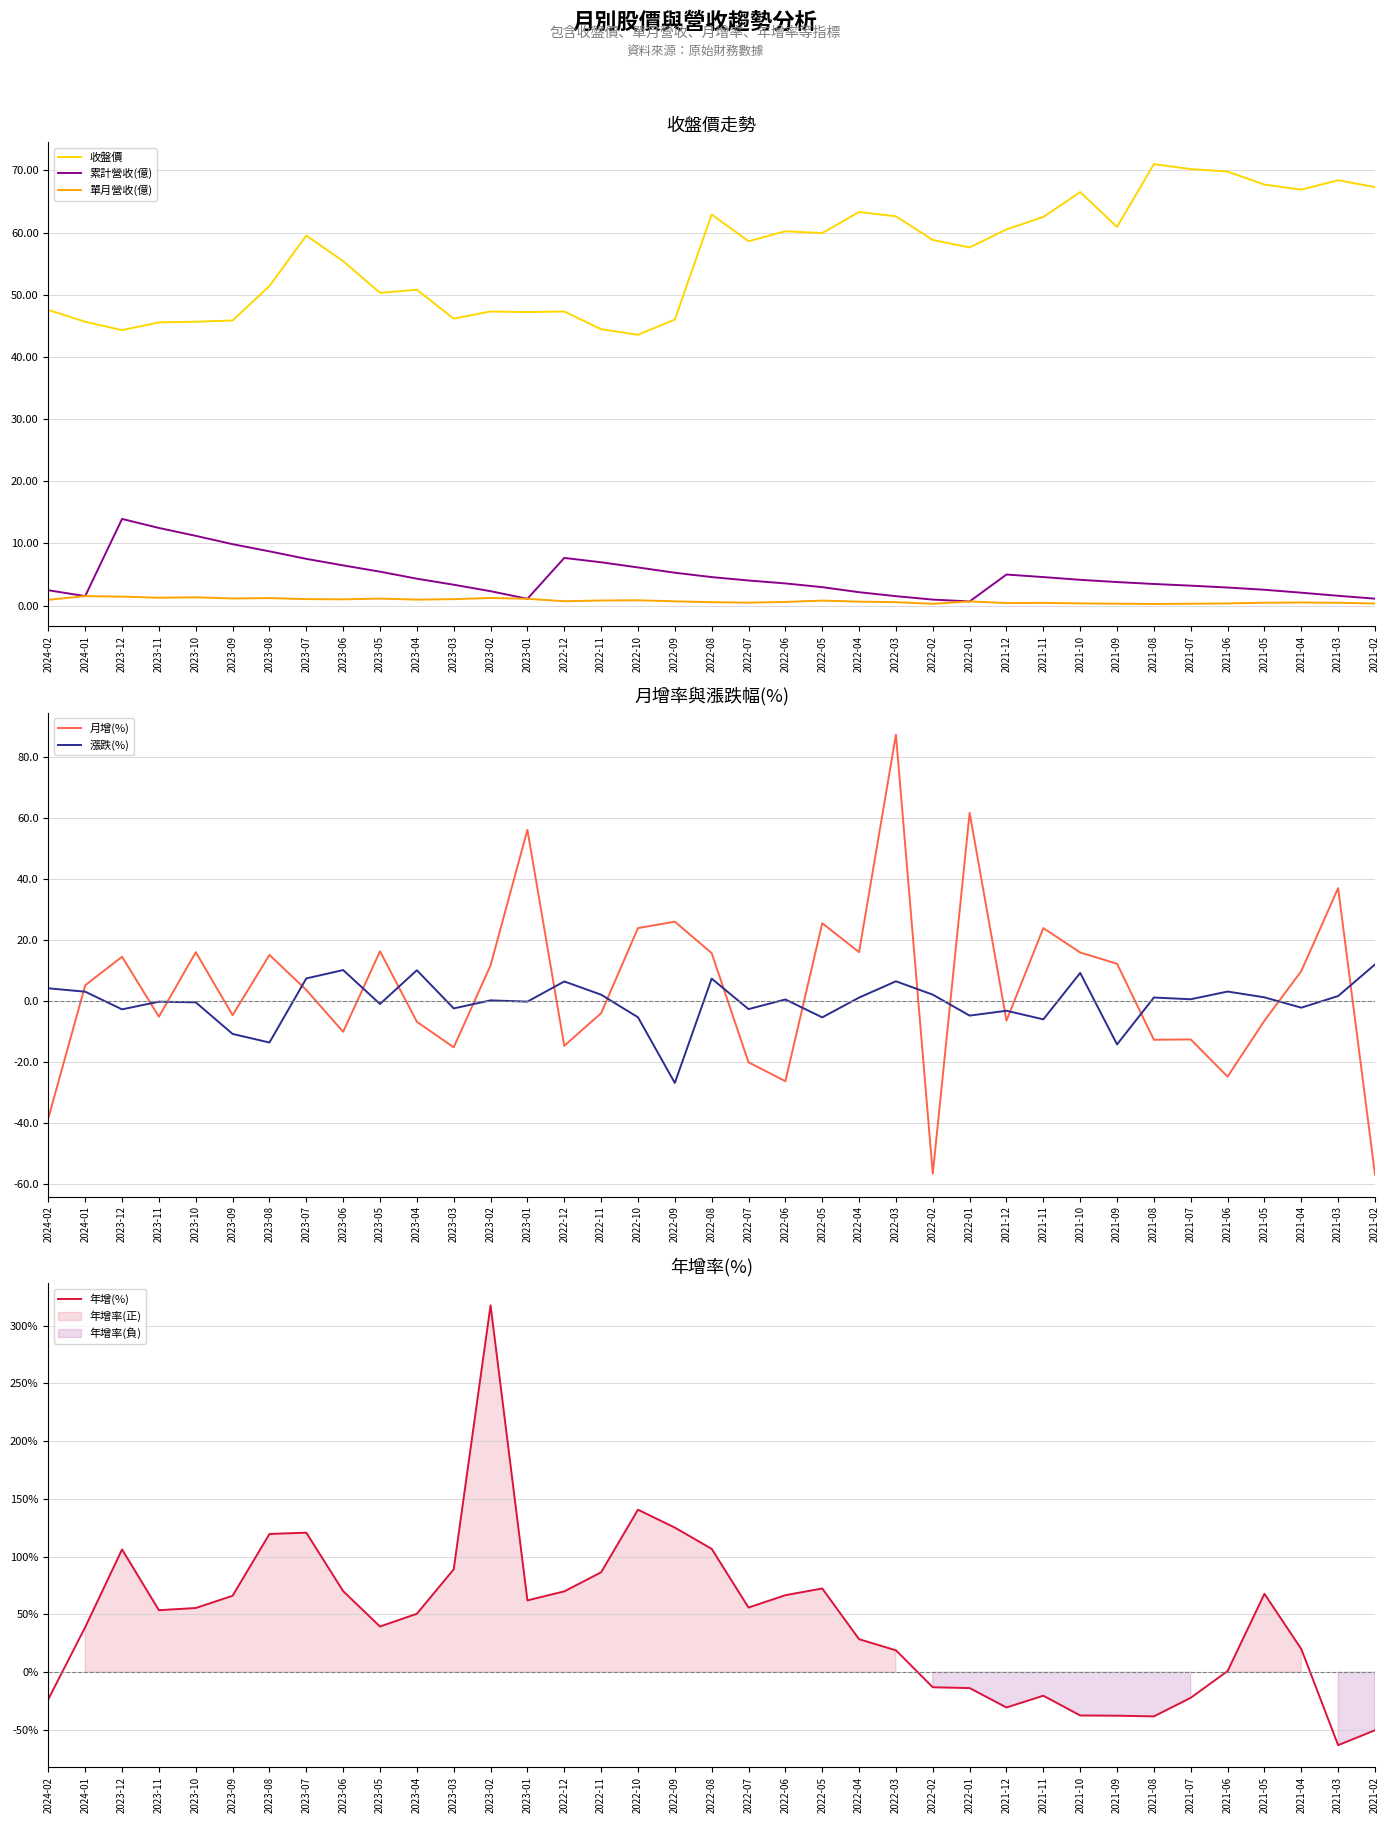

What is the maximum value for 年增(%)?

317.6